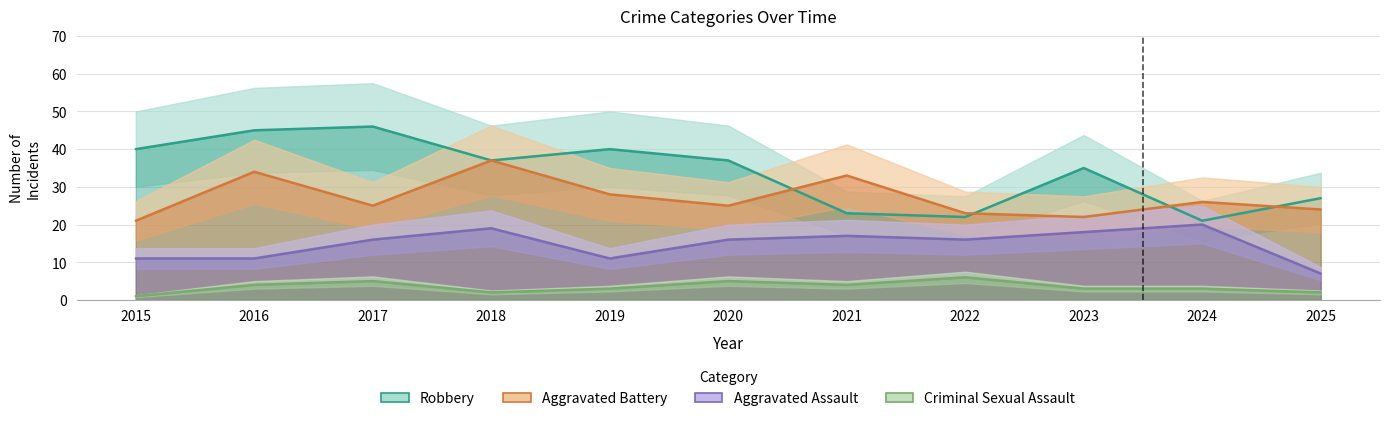

At how many categories does at least one series exceed 11?

11